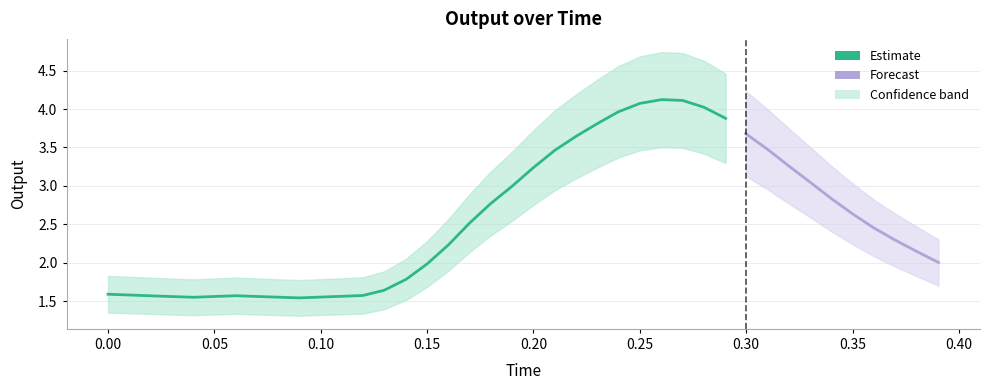

What is the greatest value displayed?

4.1